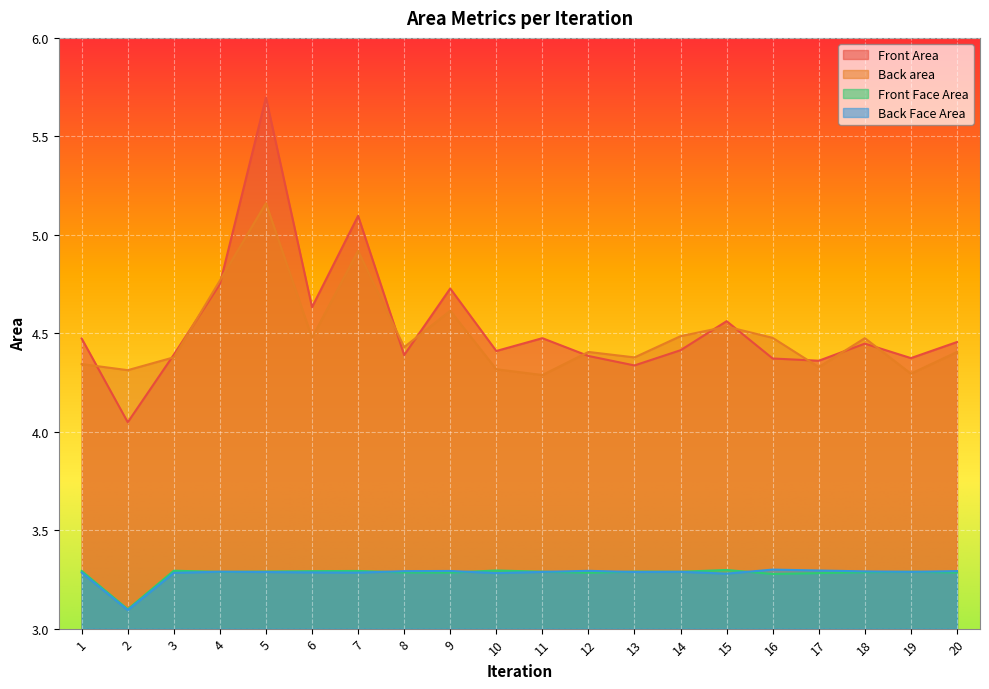

What is the difference between the second highest and minimum values in the Front Face Area series?

0.2